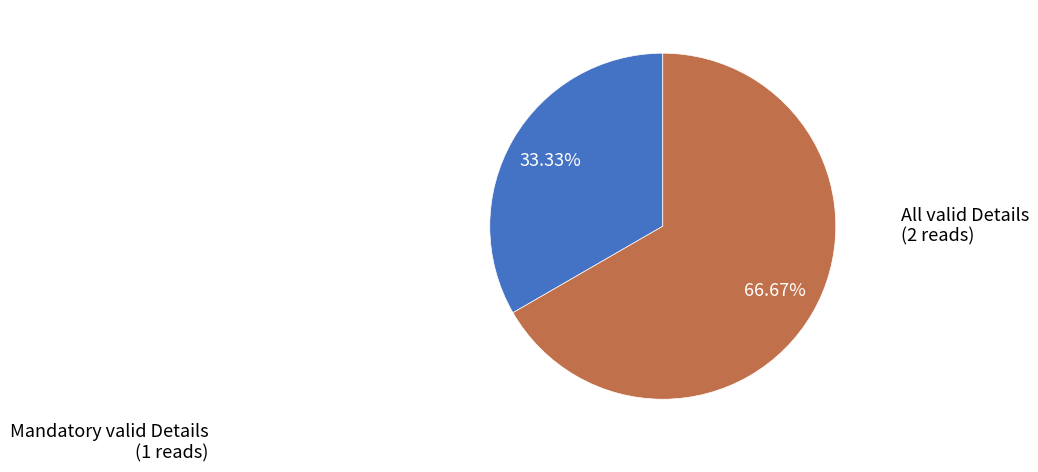

Is there any slice that represents more than half of the pie?

Yes